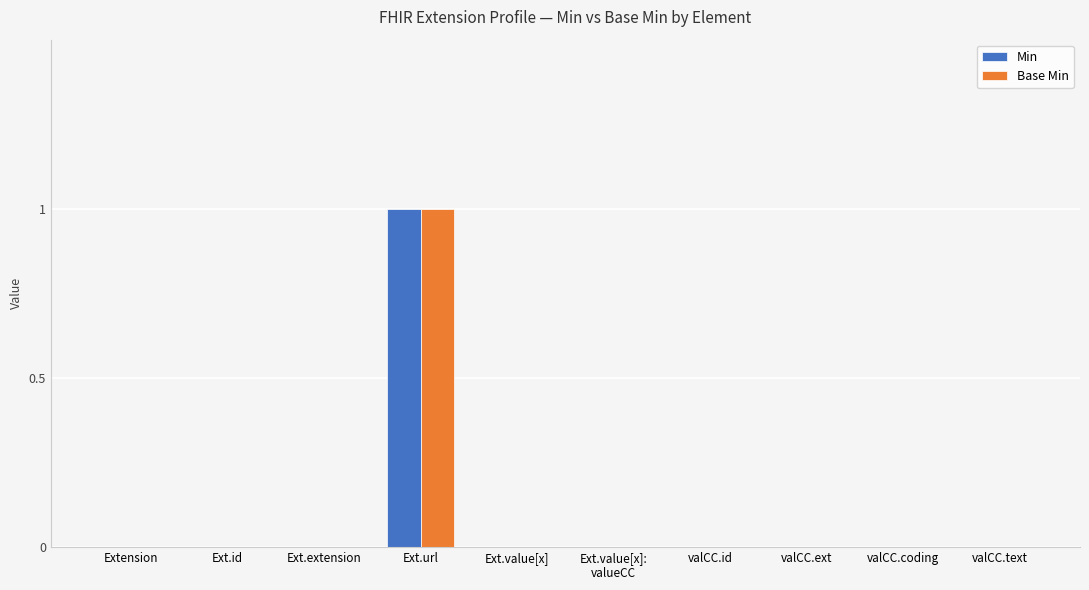

How many groups of bars are there?

10